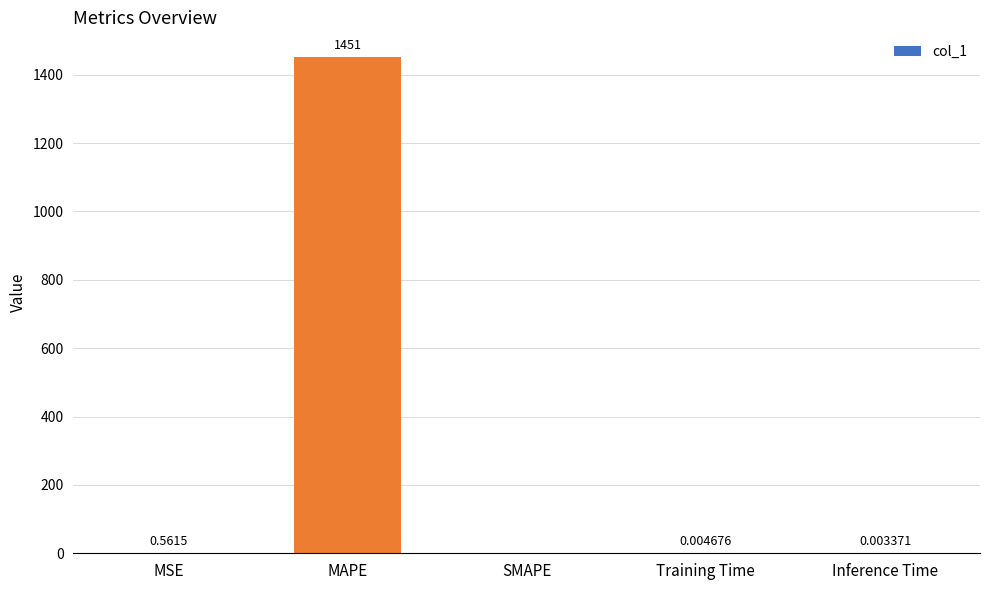

What is the greatest value displayed?

1451.2